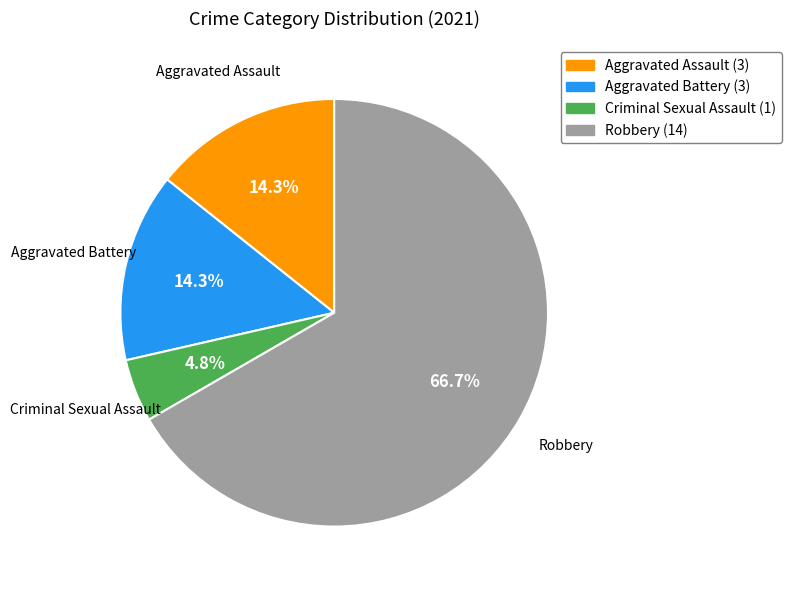

Does any single category account for the majority?

Yes